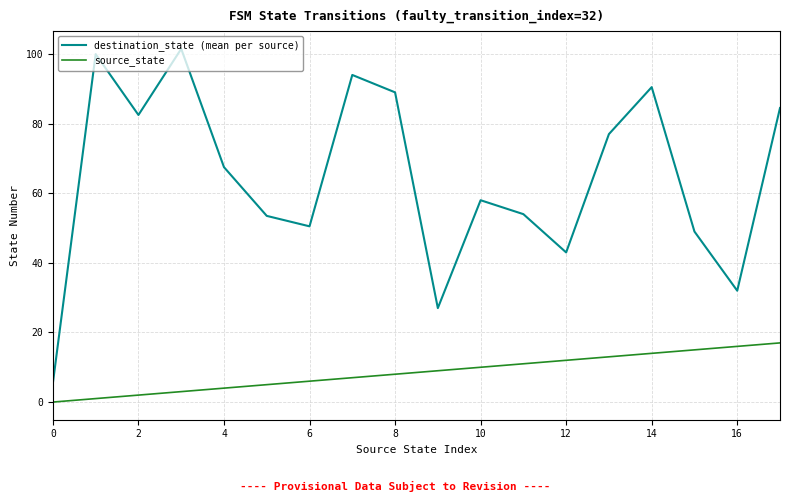

Reading right to left, list all the values displayed in this chart.

destination_state (mean per source): 84.5	32.0	49.0	90.5	77.0	43.0	54.0	58.0	27.0	89.0	94.0	50.5	53.5	67.5	101.5	82.5	100.0	5.5
source_state: 17.0	16.0	15.0	14.0	13.0	12.0	11.0	10.0	9.0	8.0	7.0	6.0	5.0	4.0	3.0	2.0	1.0	0.0